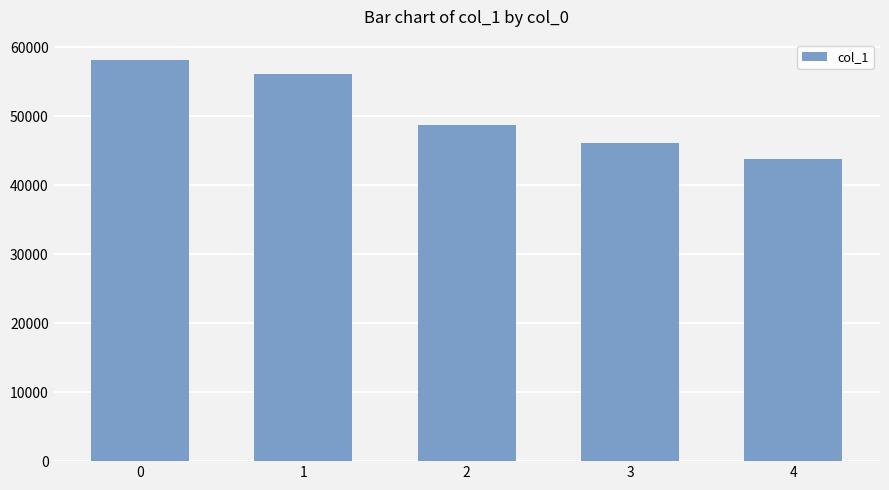

Count the values in the range 46094 to 56104.

3